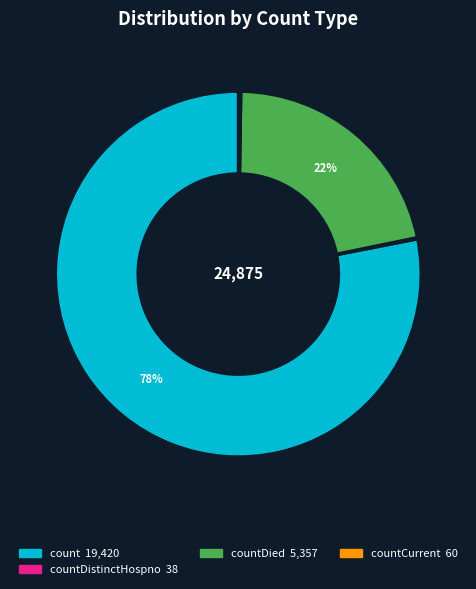

To the nearest percent, what is the difference between the largest and smallest slice percentages?

78%